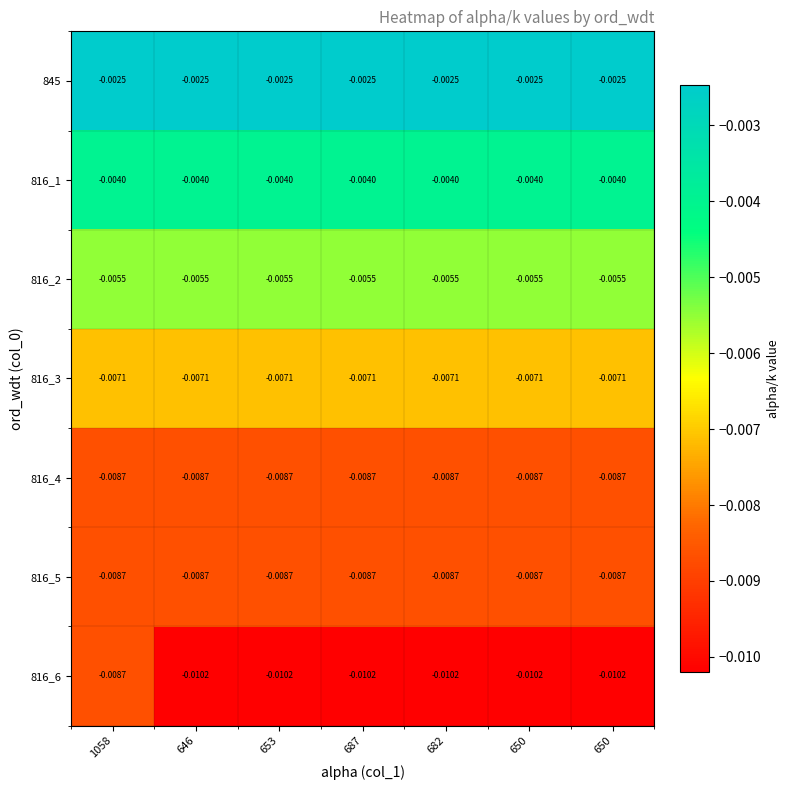

How many series are shown in this chart?

7